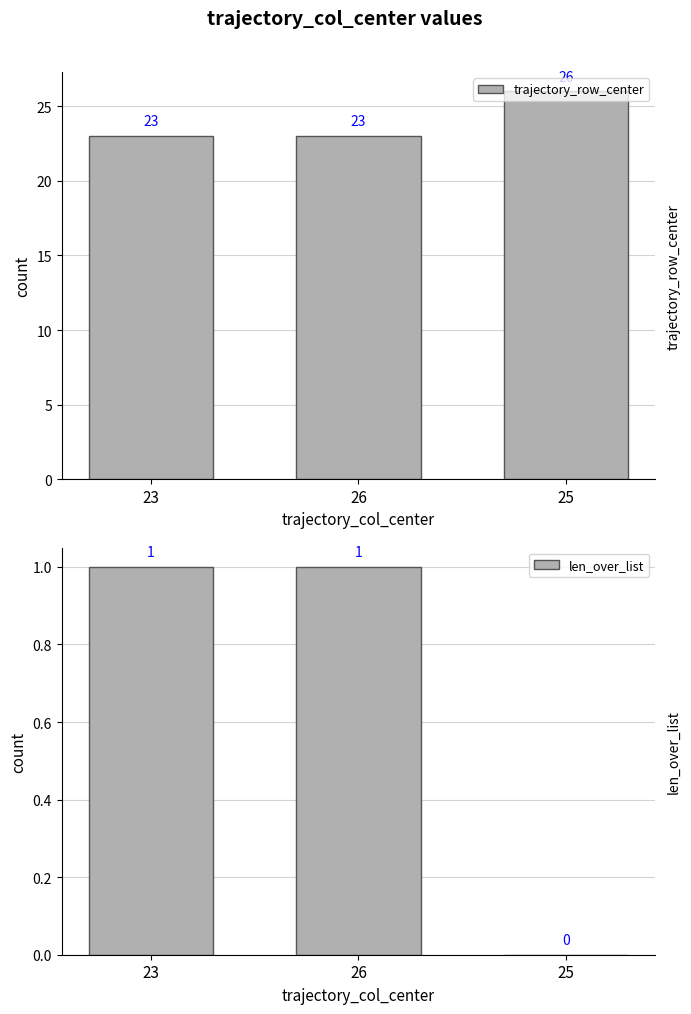

How many data points in len_over_list are less than 1?

1